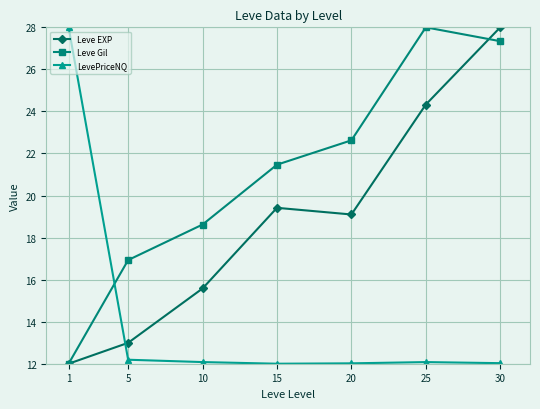

True or false: LevePriceNQ has more than 2 points higher than both neighbors.

False